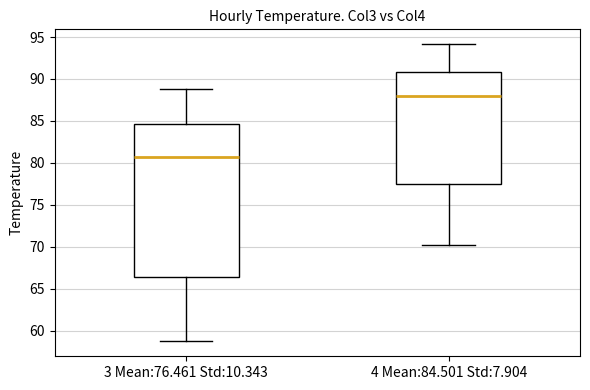

Reading left to right, read every box against the y-axis: the position of its median line, the range the box covers, and the ends of its whiskers. The values are not printed on the chart, so give them approximately, as read against the axis.

3 Mean:76.461 Std:10.343: median 80.5, box 66.5 to 84.5, whiskers 58.5 to 89.0
4 Mean:84.501 Std:7.904: median 88.0, box 77.5 to 91.0, whiskers 70.0 to 94.0